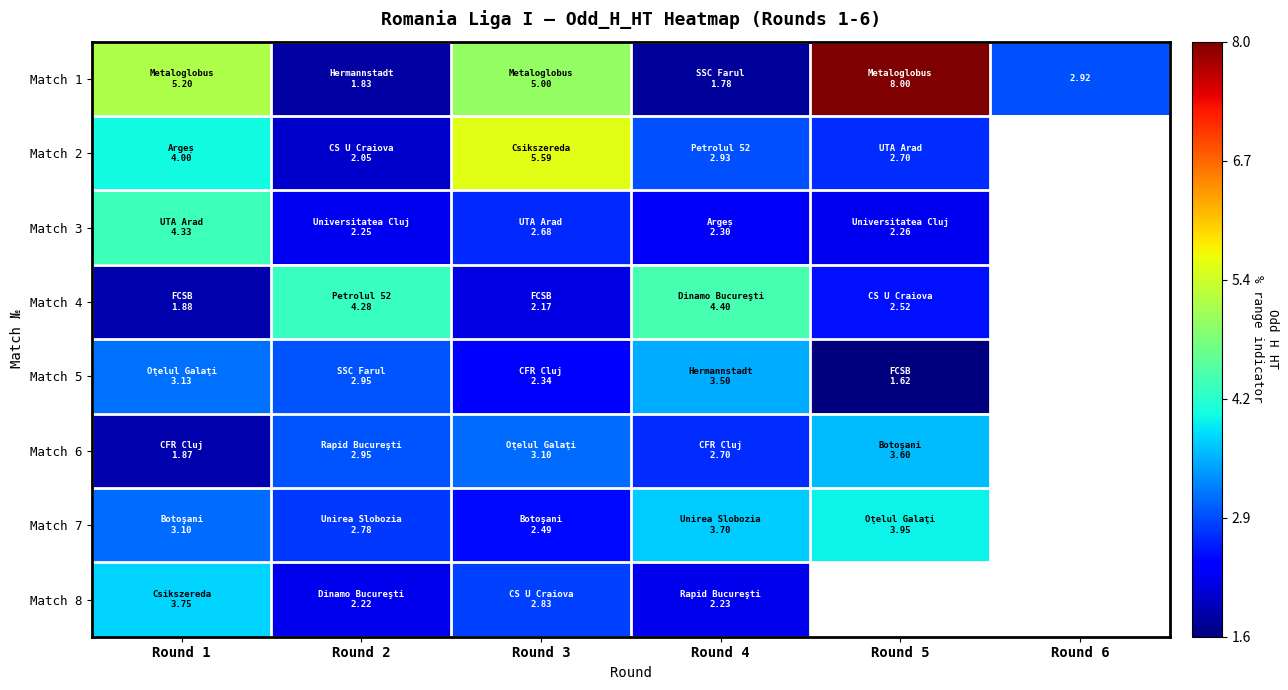

Rank the series by their maximum value, from highest to lowest.

Match 1, Match 2, Match 4, Match 3, Match 7, Match 8, Match 6, Match 5